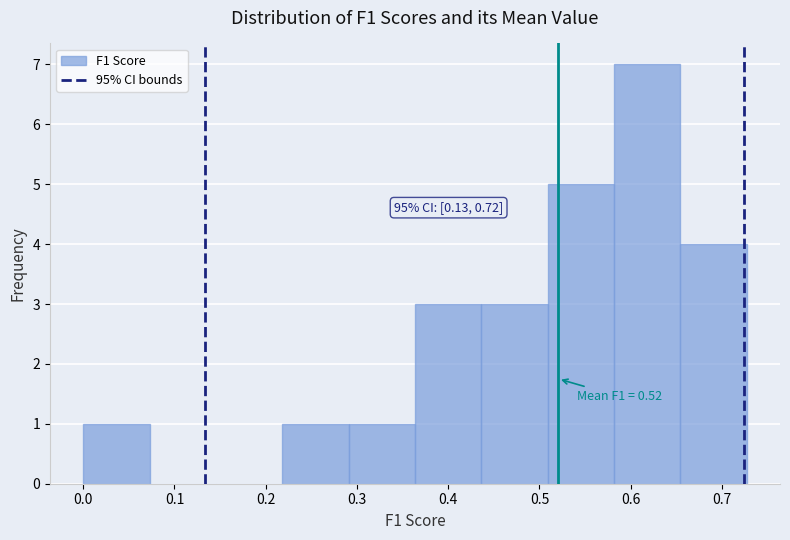

Which range on the x-axis has the tallest bar?

0.58 to 0.65